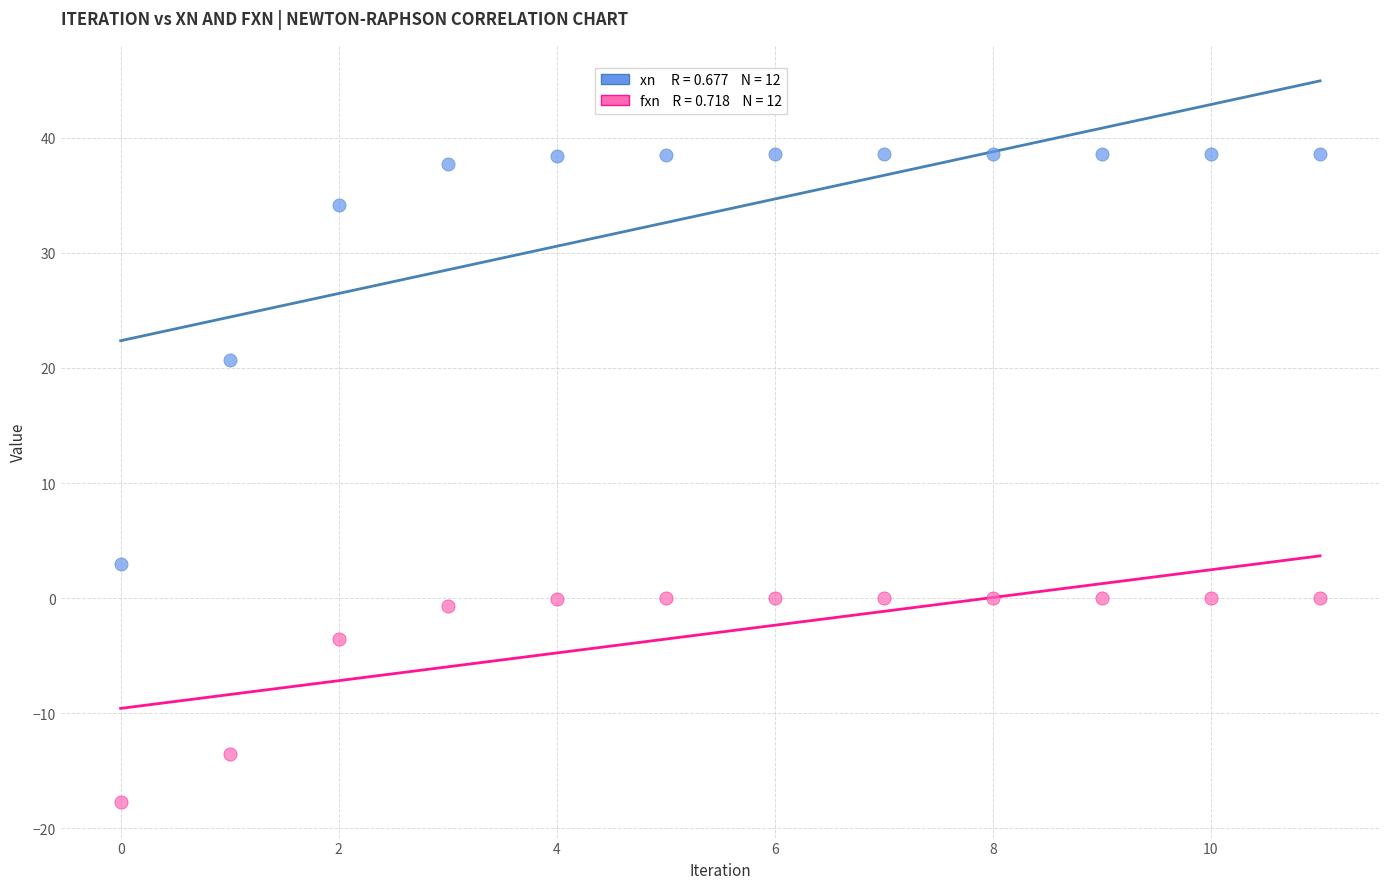

Across all data points, what is the range of Y values (max minus min)?

56.3